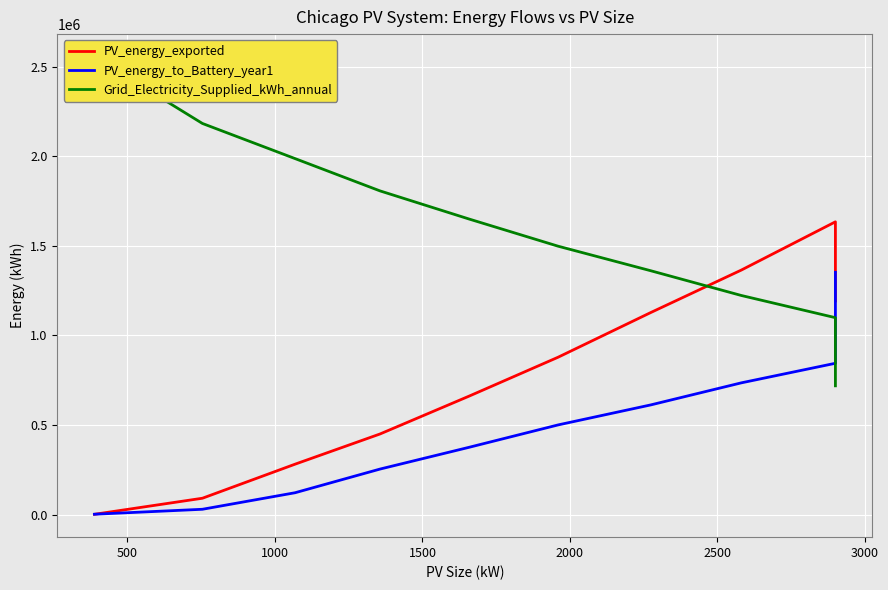

True or false: Grid_Electricity_Supplied_kWh_annual has more than 0 points higher than both neighbors.

False